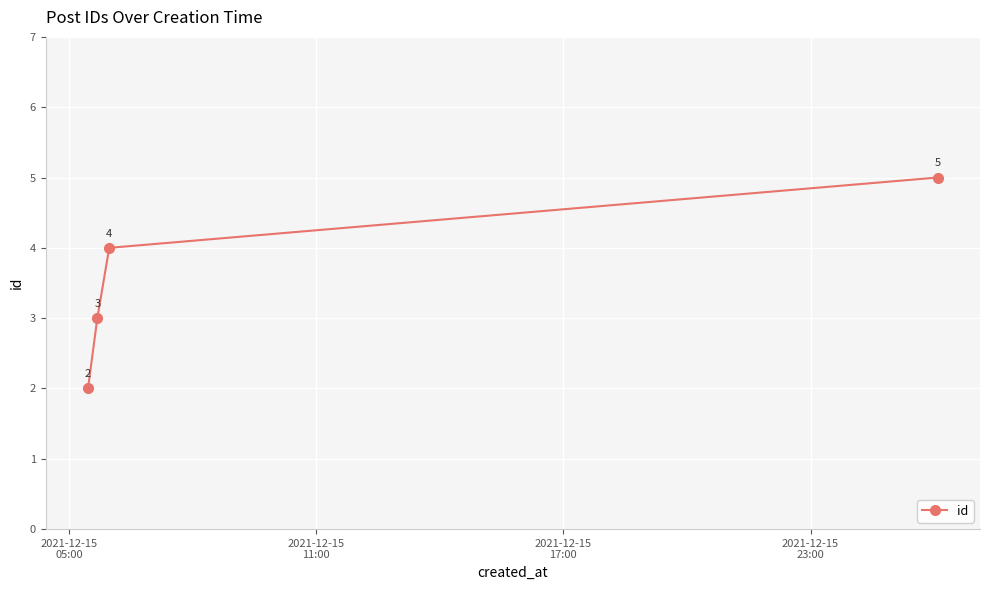

What is the sum of all values?

14